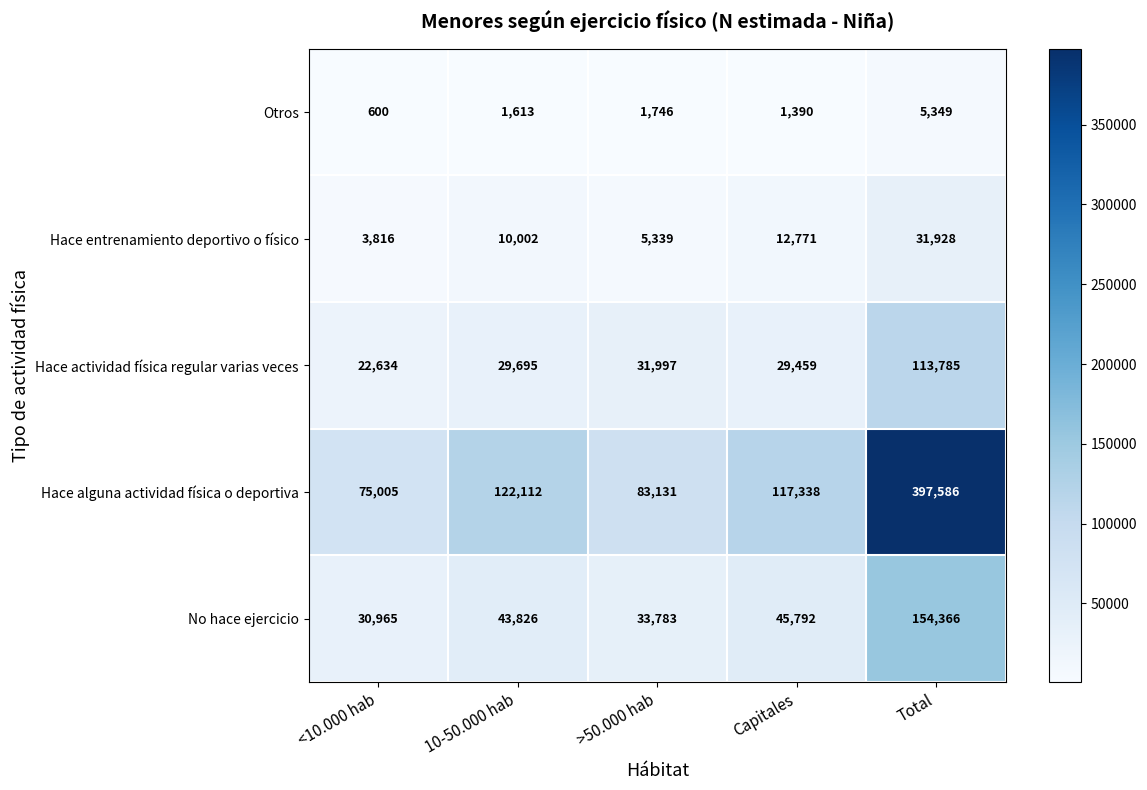

What is the spread (max minus min) of values at Total?

392237